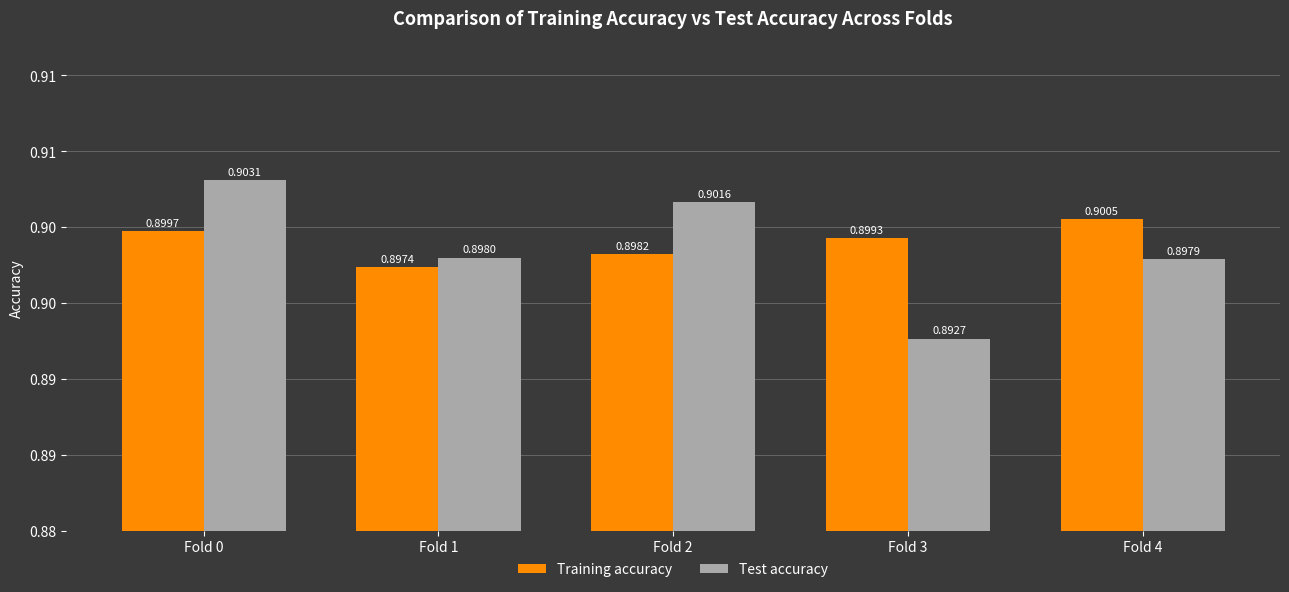

Are the bars grouped side by side (vs. stacked)?

Yes